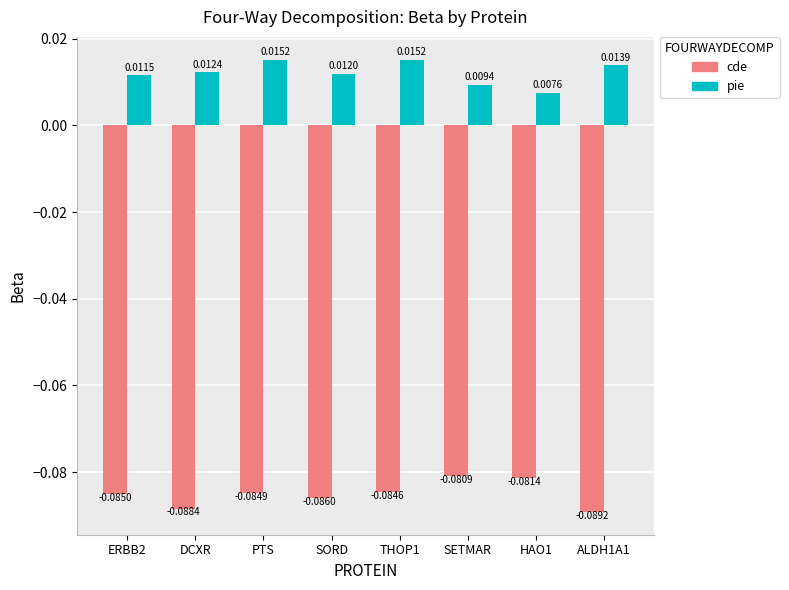

At how many categories does at least one series exceed 0?

8